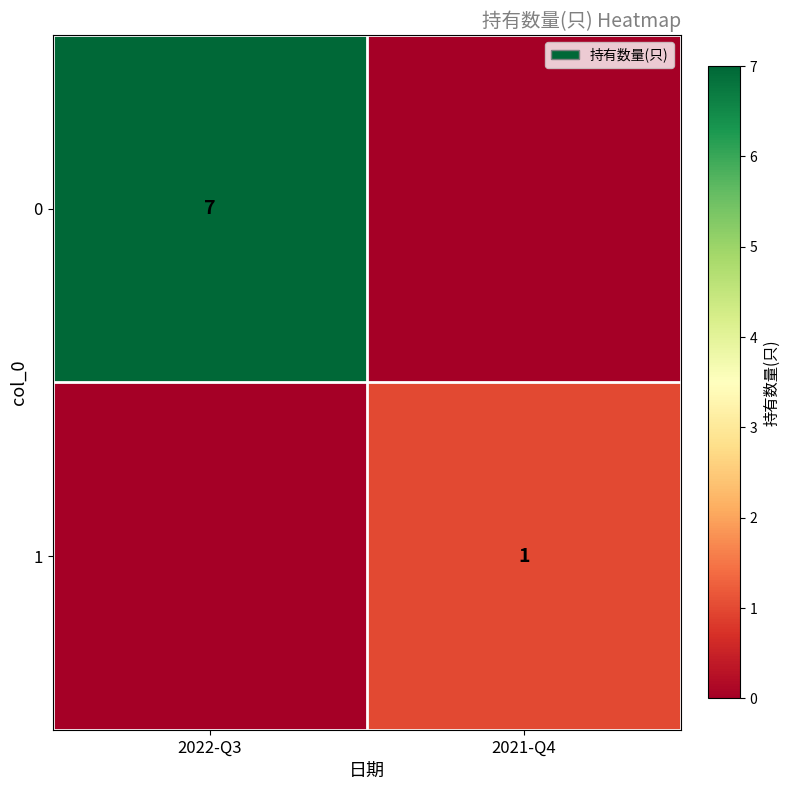

Is it true that 1 equals 1 at 2021-Q4?

True